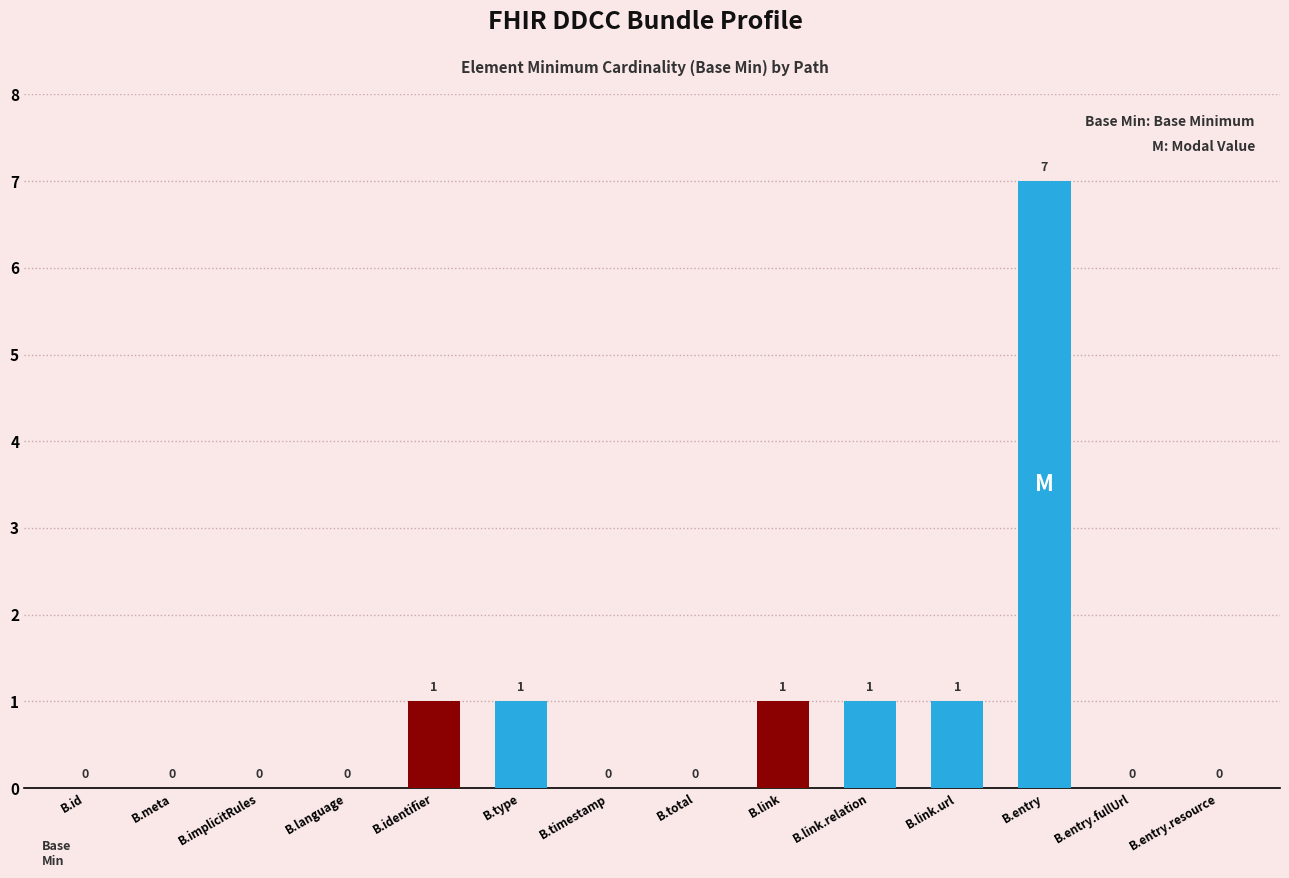

Reading left to right, what are all the values shown in this chart?

B.id=0	B.meta=0	B.implicitRules=0	B.language=0	B.identifier=1	B.type=1	B.timestamp=0	B.total=0	B.link=1	B.link.relation=1	B.link.url=1	B.entry=7	B.entry.fullUrl=0	B.entry.resource=0